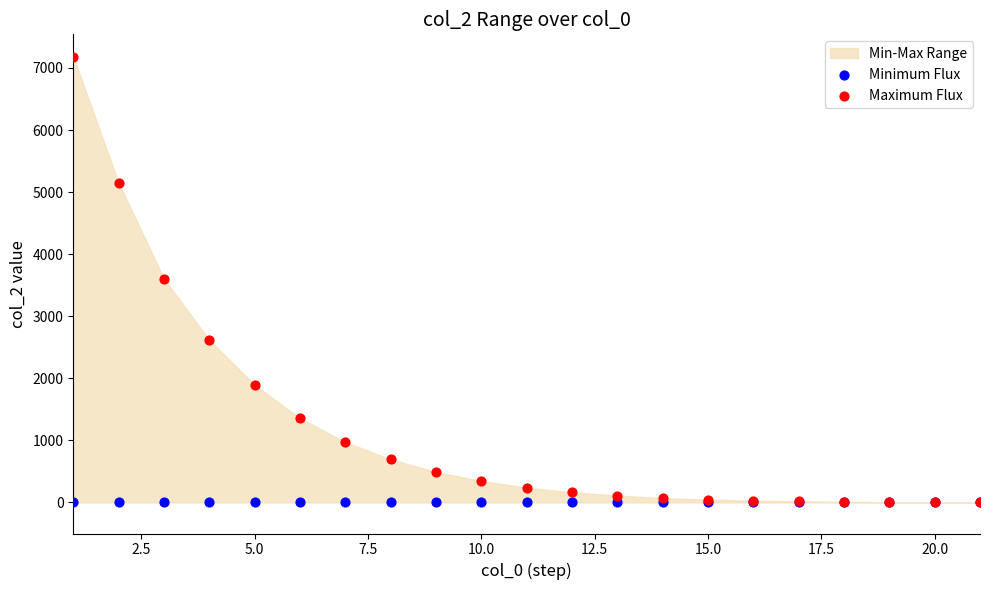

Which series reaches the maximum Y coordinate?

Maximum Flux